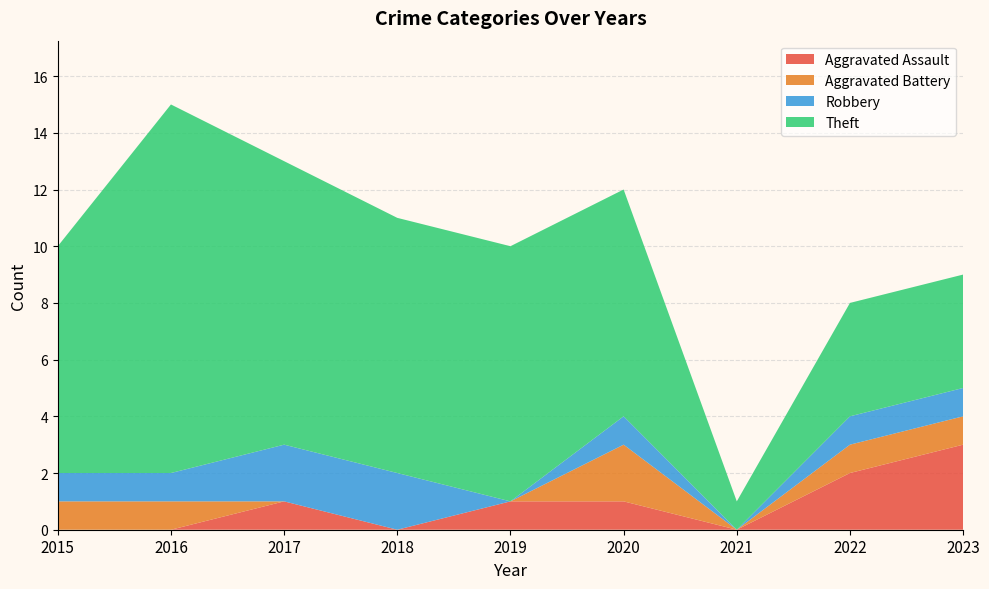

The value of Aggravated Assault at 2017 is 0. True or false?

False